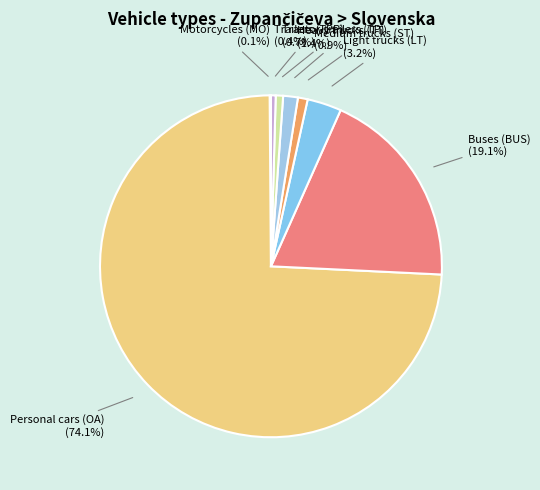

Which slice is the largest?

Personal cars (OA)